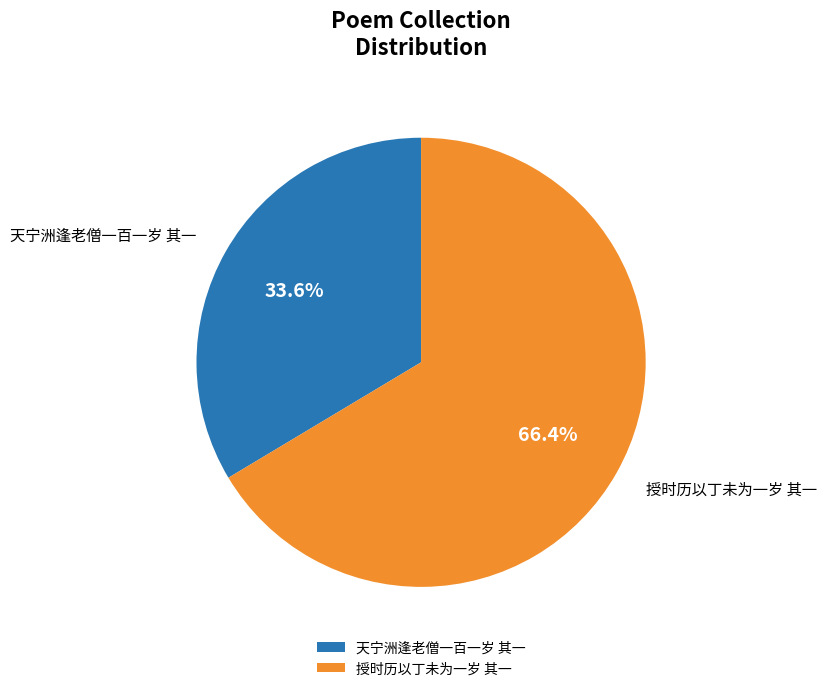

Is there any slice that represents more than half of the pie?

Yes